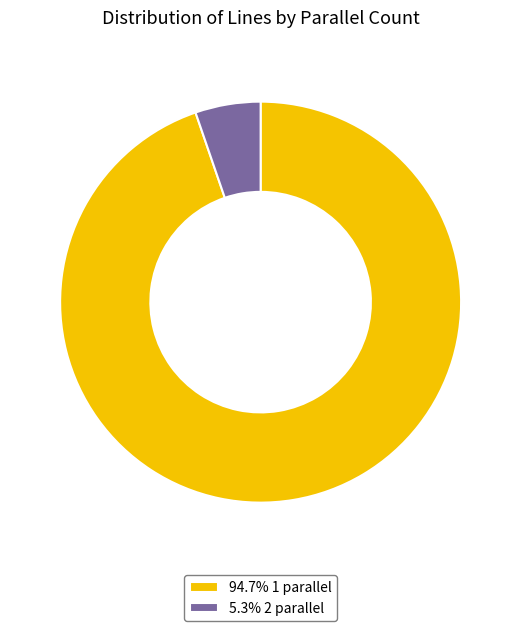

Does 94.7% 1 parallel account for over 50% of the chart?

Yes